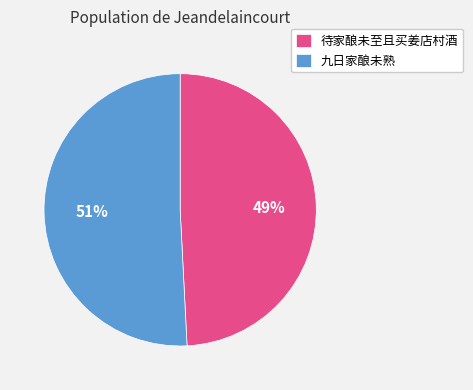

Which has a higher value, 待家酿未至且买姜店村酒 or 九日家酿未熟?

九日家酿未熟